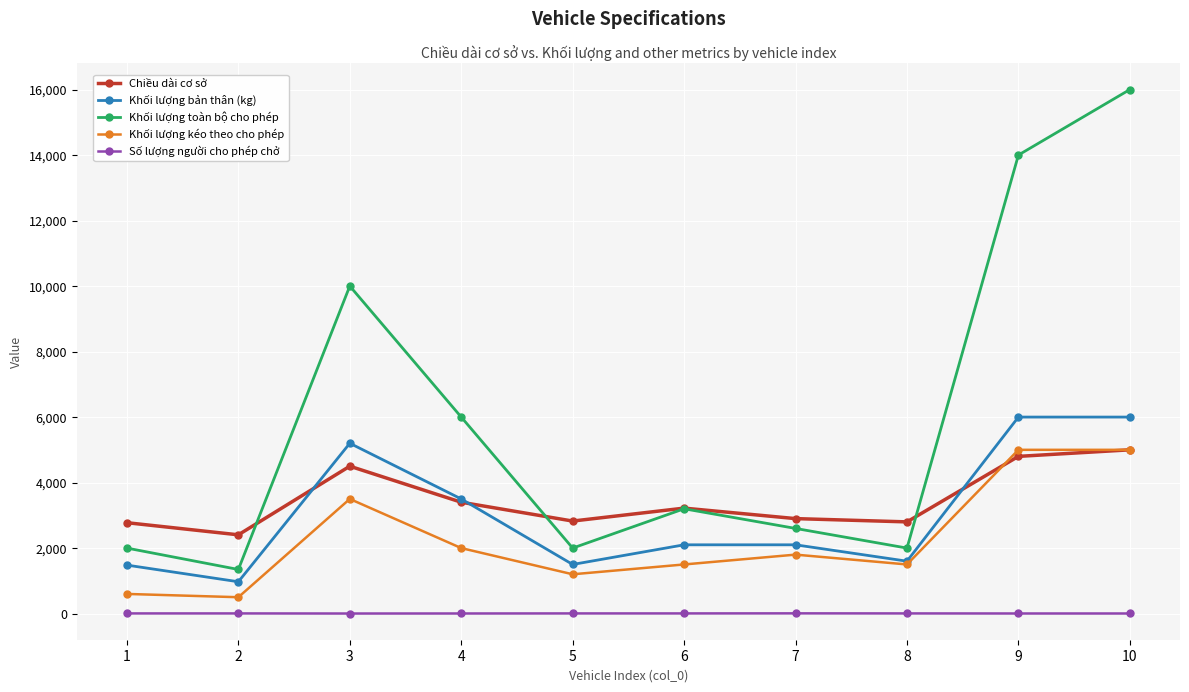

Is the value of Chiều dài cơ sở at 10 greater than the value of Khối lượng bản thân (kg) at 3?

No